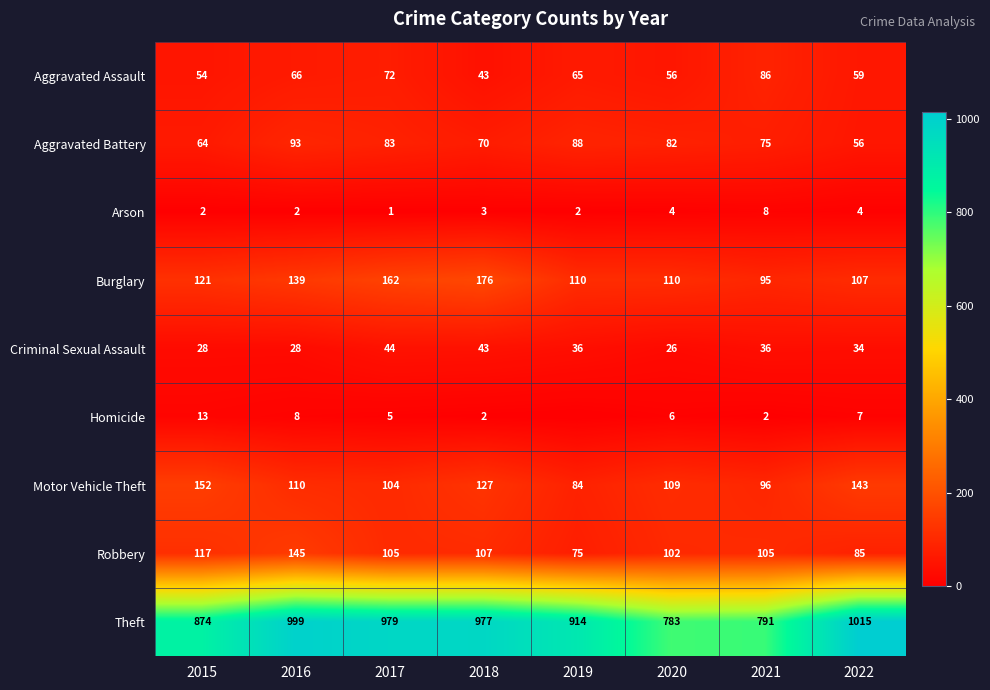

What is the difference between the maximum and second lowest values in the Arson series?

6